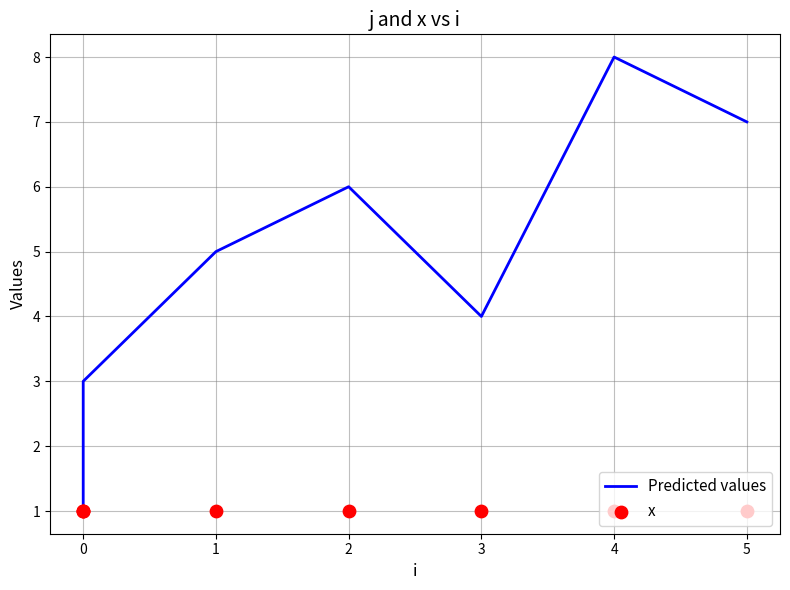

Is the value of x at 0 greater than the value of Predicted values at 5?

No